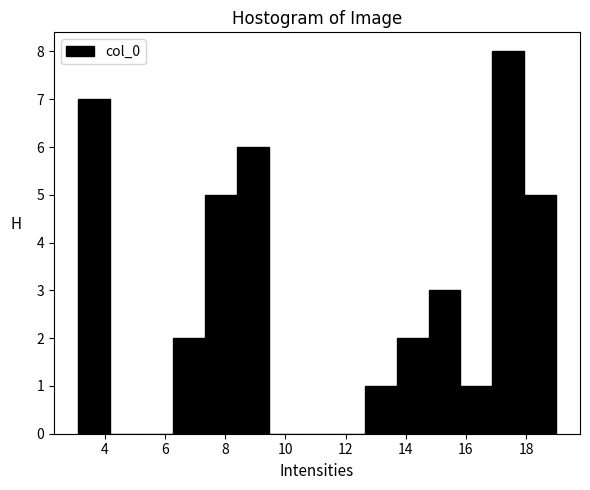

Reading left to right, transcribe this chart: for each bar, give the range it covers on the x-axis and its height. Neither the bar edges nor the heights are printed on the chart, so give them approximately, as read against the axes.

3.2 to 4.2: 7
4.2 to 5.2: 0
5.2 to 6.2: 0
6.2 to 7.4: 2
7.4 to 8.4: 5
8.4 to 9.4: 6
9.4 to 10.6: 0
10.6 to 11.6: 0
11.6 to 12.6: 0
12.6 to 13.6: 1
13.6 to 14.8: 2
14.8 to 15.8: 3
15.8 to 16.8: 1
16.8 to 18.0: 8
18.0 to 19.0: 5